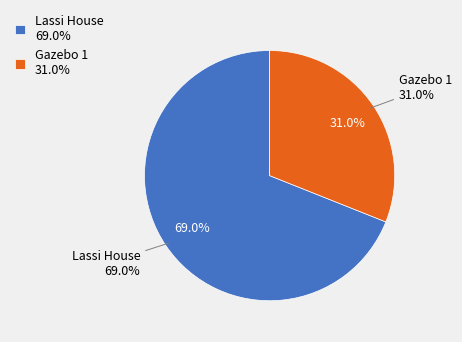

Which category has the smallest portion of the pie?

Gazebo 1